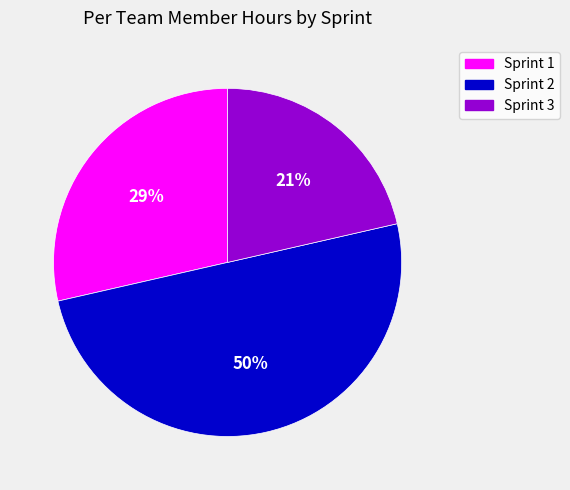

To the nearest percent, what portion does Sprint 2 represent?

50%